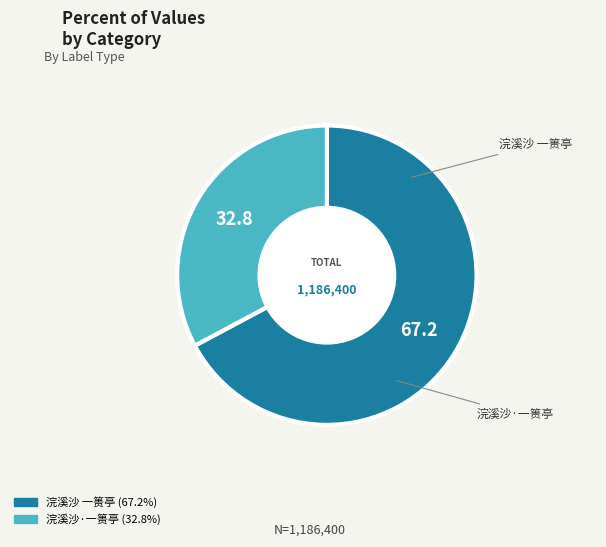

Combined, do 浣溪沙·一篑亭 and 浣溪沙 一篑亭 account for over 50%?

Yes